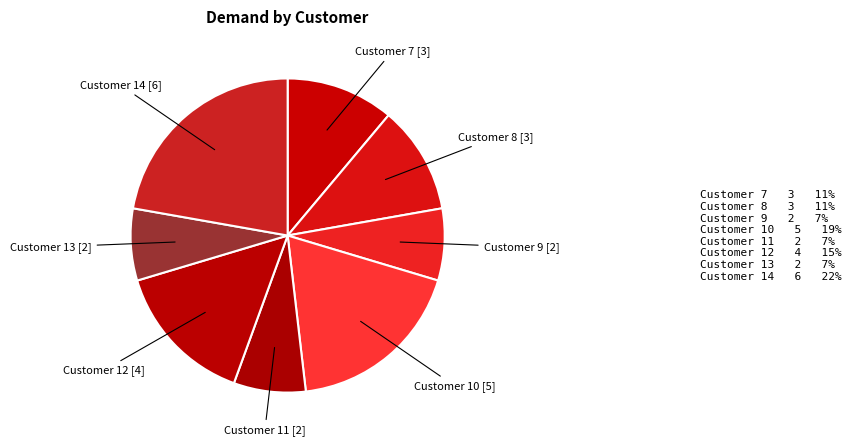

What is the largest slice in the pie chart?

14